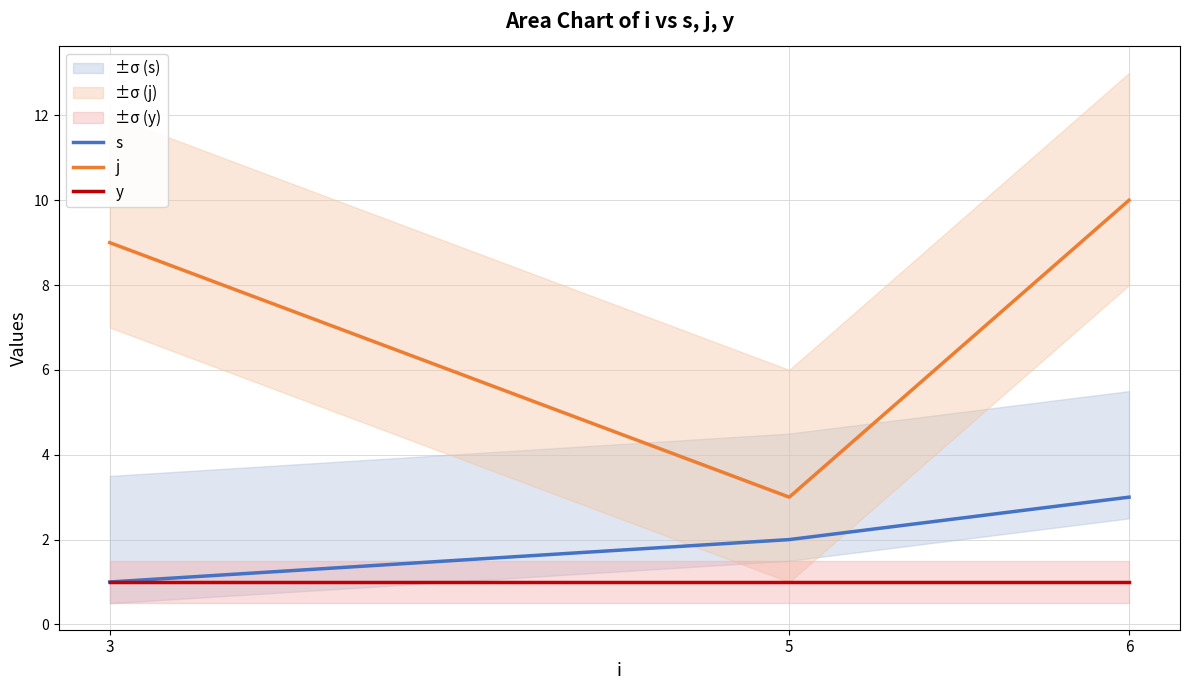

Which series has the largest range (max minus min)?

j